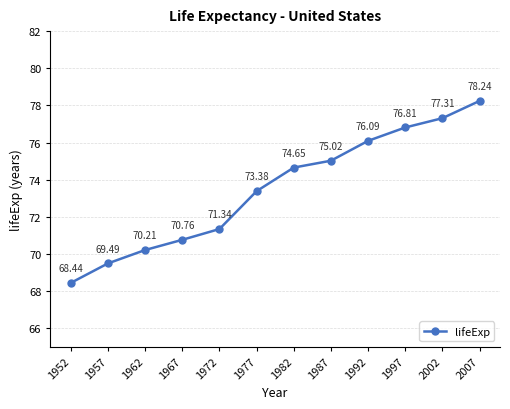

How many series are shown in this chart?

1